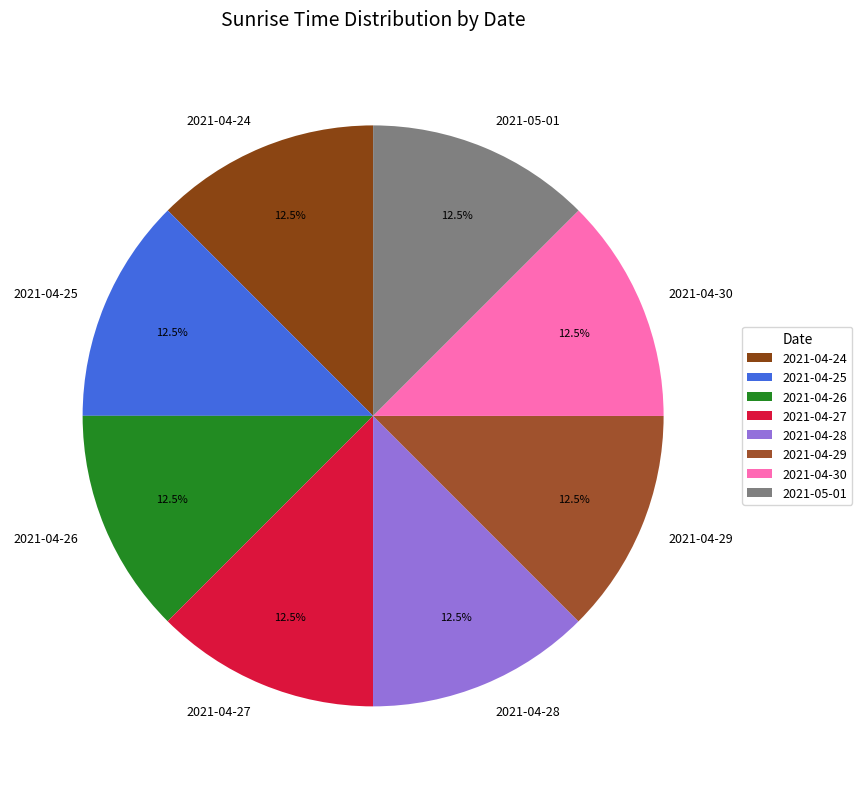

Is 2021-05-01 the majority of the pie?

No